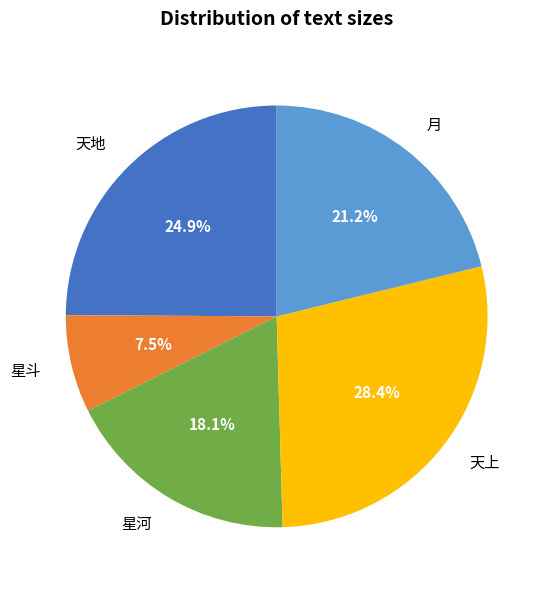

Which category has the smallest portion of the pie?

星斗